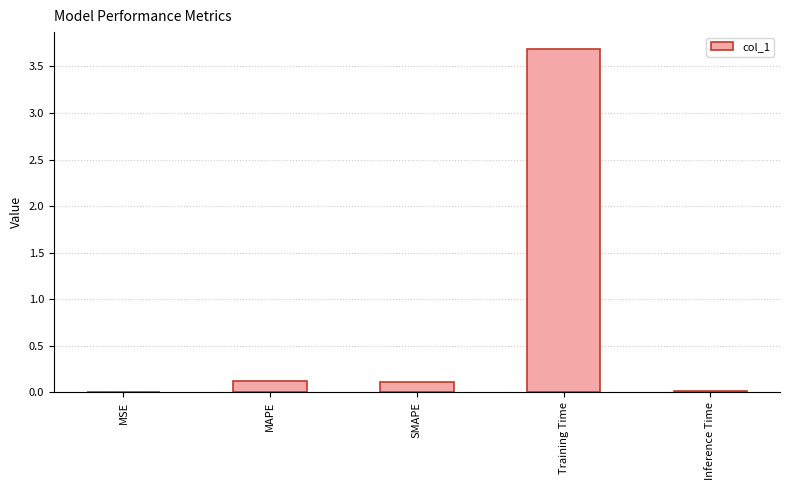

How many distinct data groups are displayed?

1